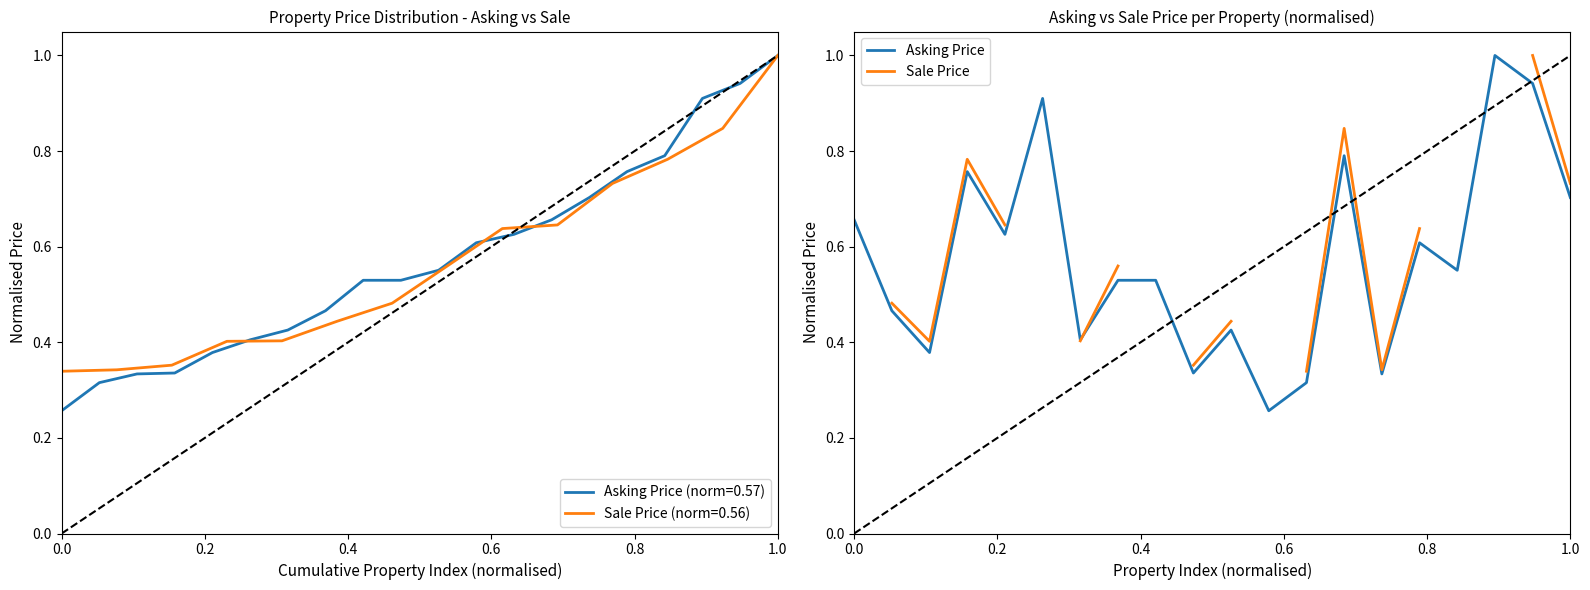

What is the highest value of the Asking Price series?

1.0